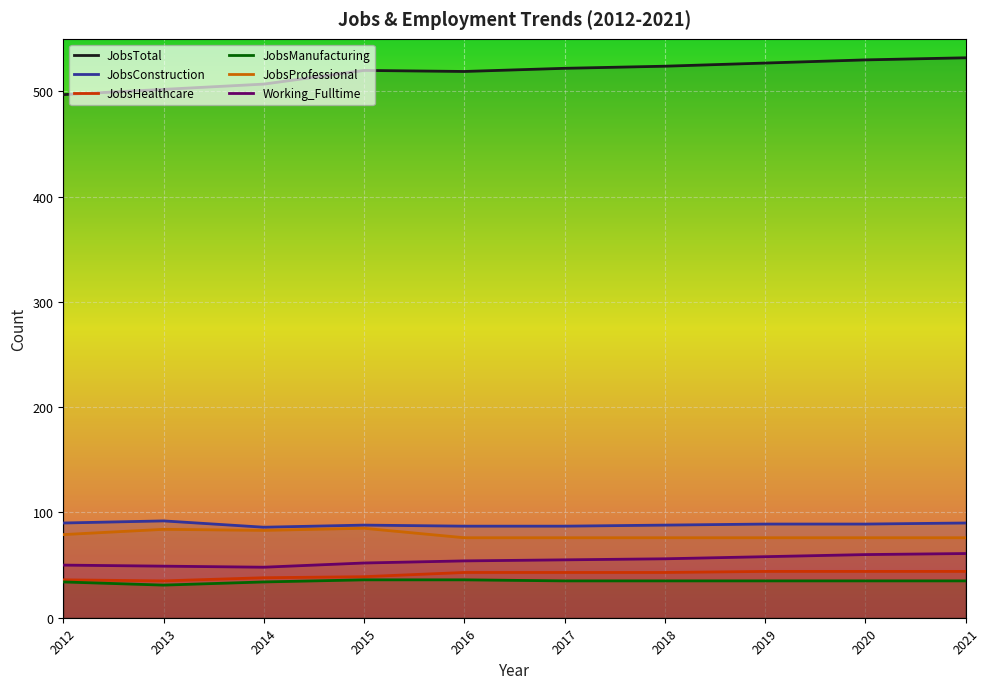

What value does the JobsHealthcare series have at 2014?

38